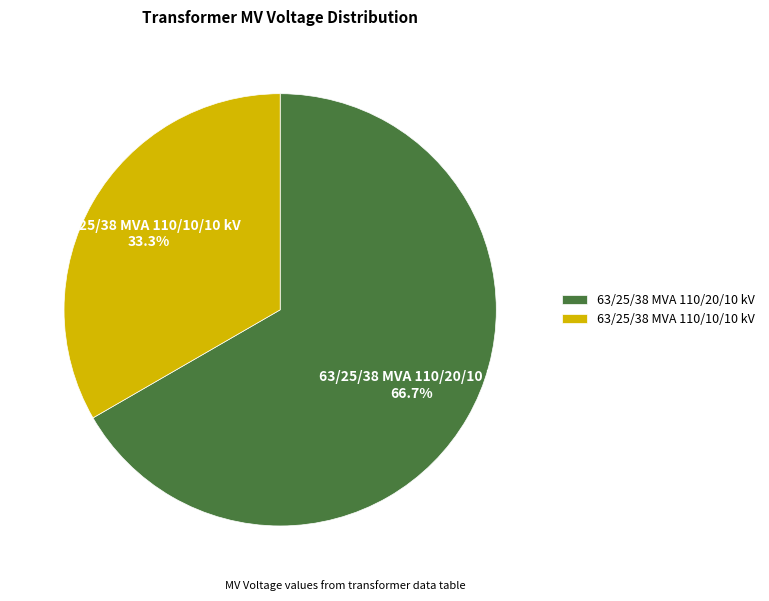

What percentage is the 63/25/38 MVA 110/10/10 kV slice, to the nearest percent?

33%